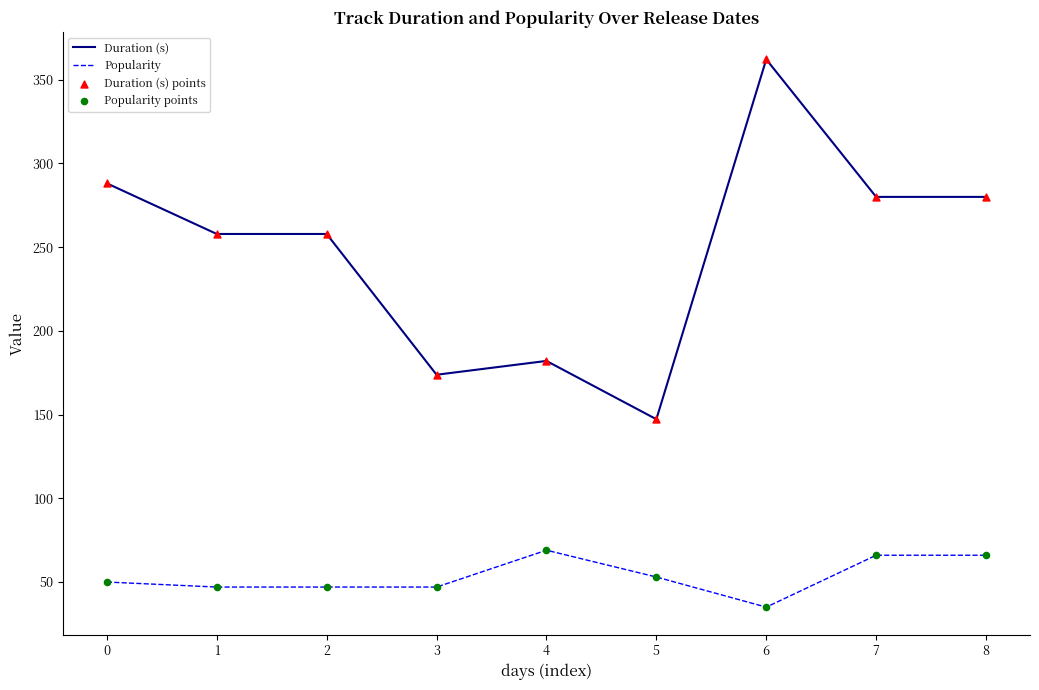

Is the value of Popularity at 7 greater than the value of Duration (s) at 7?

No